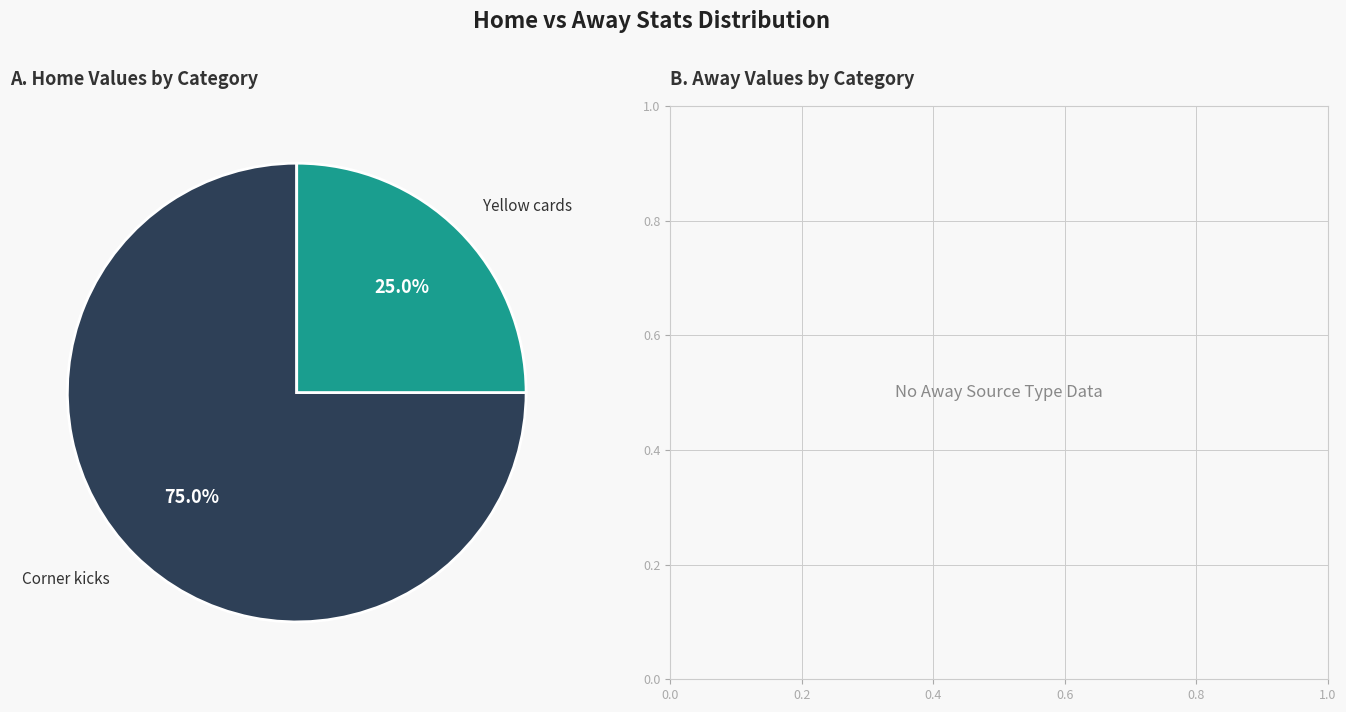

Does any single category account for the majority?

Yes